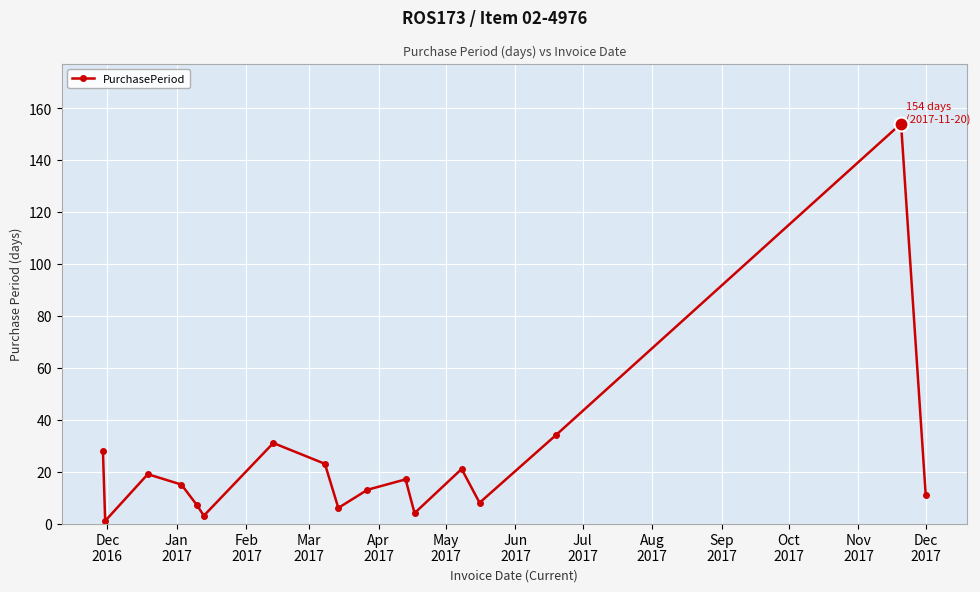

What is the maximum value shown in the chart?

154